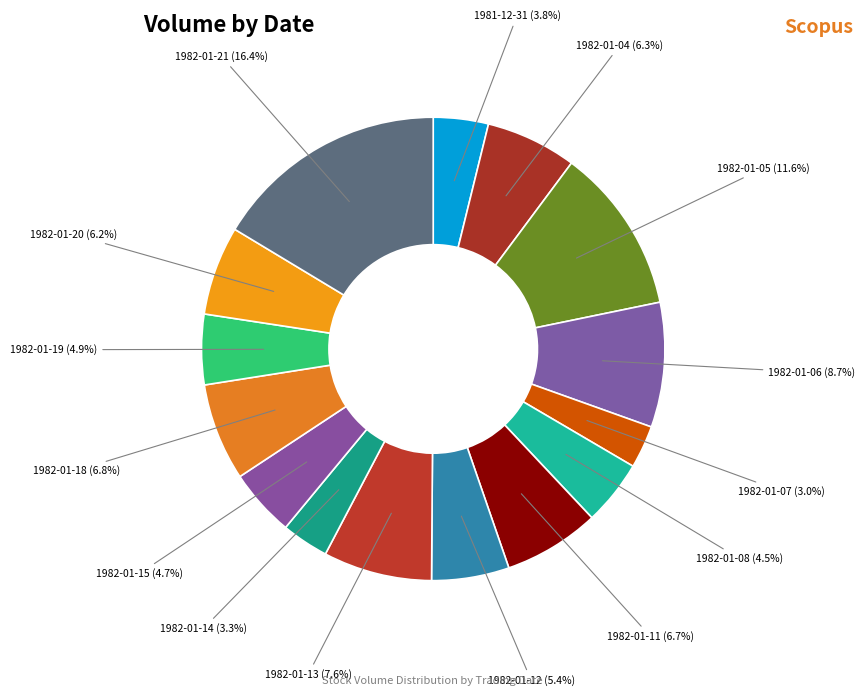

To the nearest percent, what portion does 1982-01-04 represent?

6%